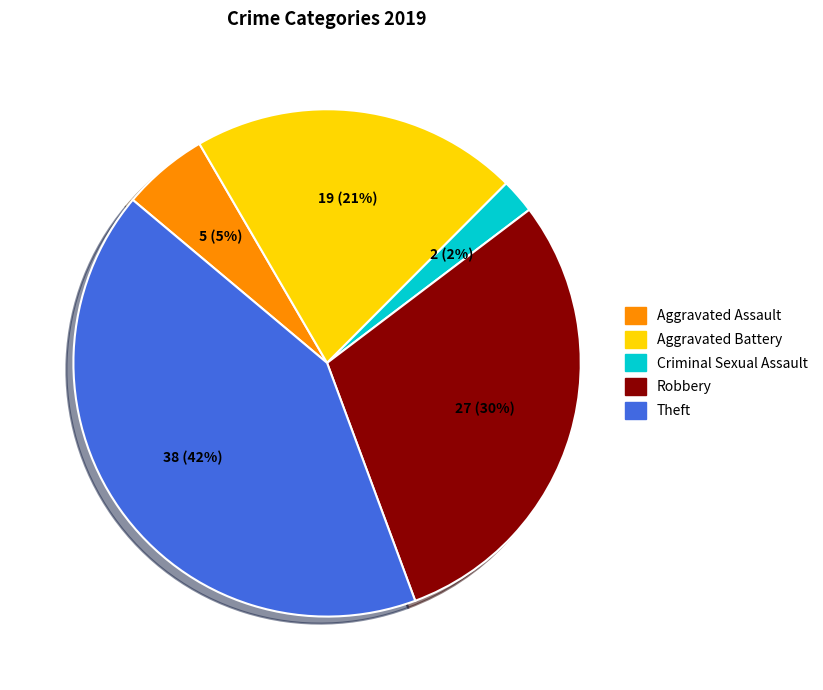

How many segments does this pie chart have?

5